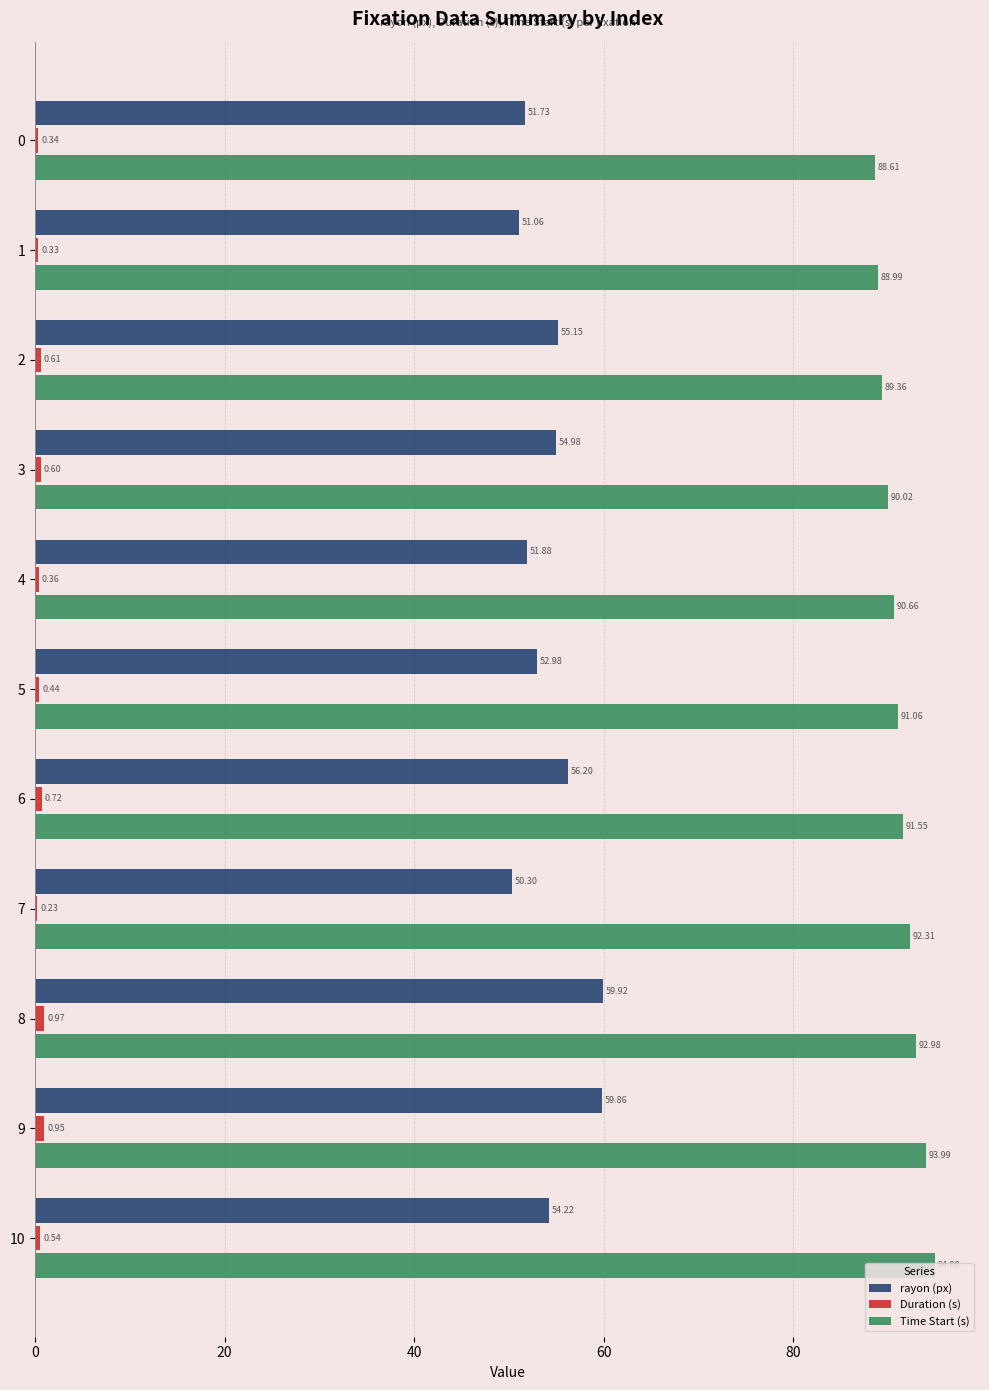

Where is rayon (px) nearest to the value 55?

3